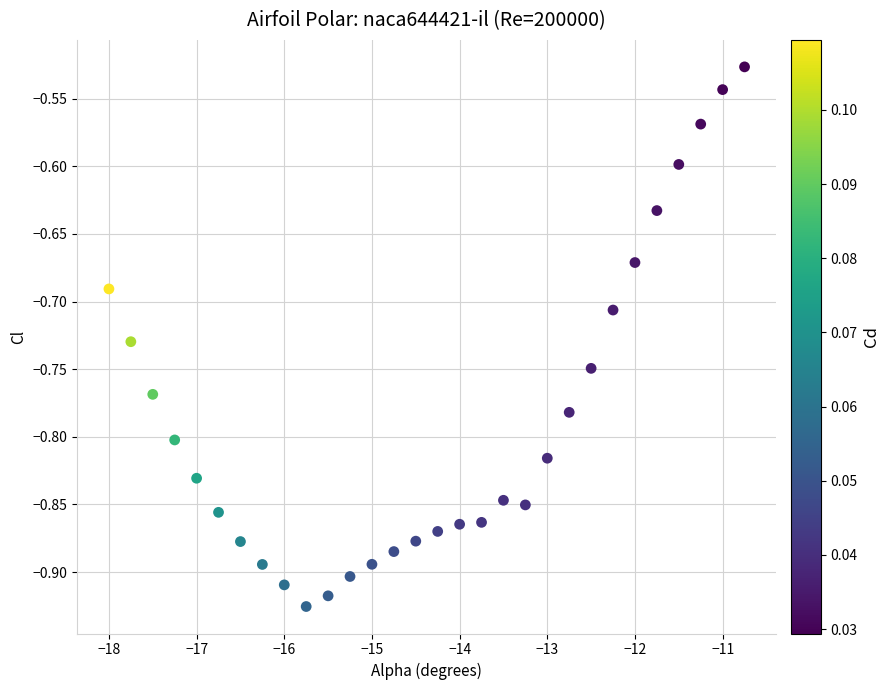

What is the range of Y values (max minus min)?

0.4